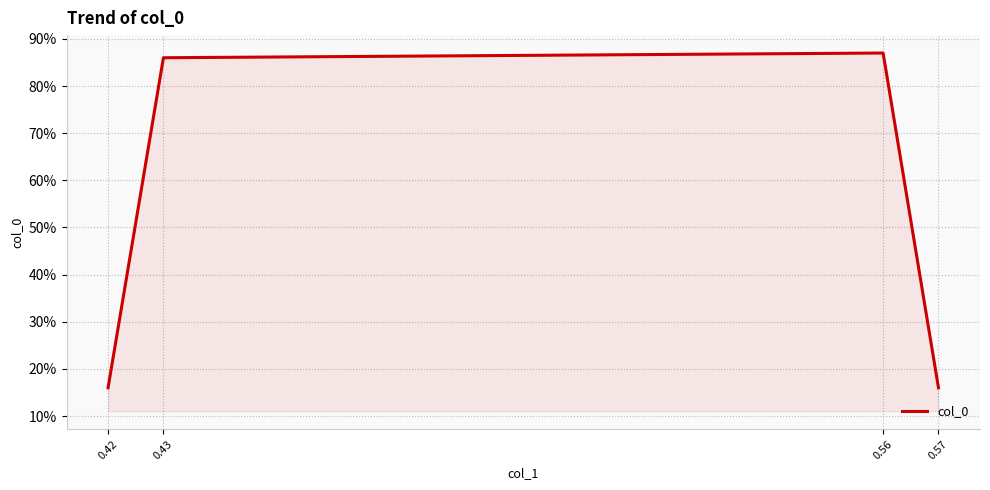

Is this an area chart (filled region under the line)?

Yes